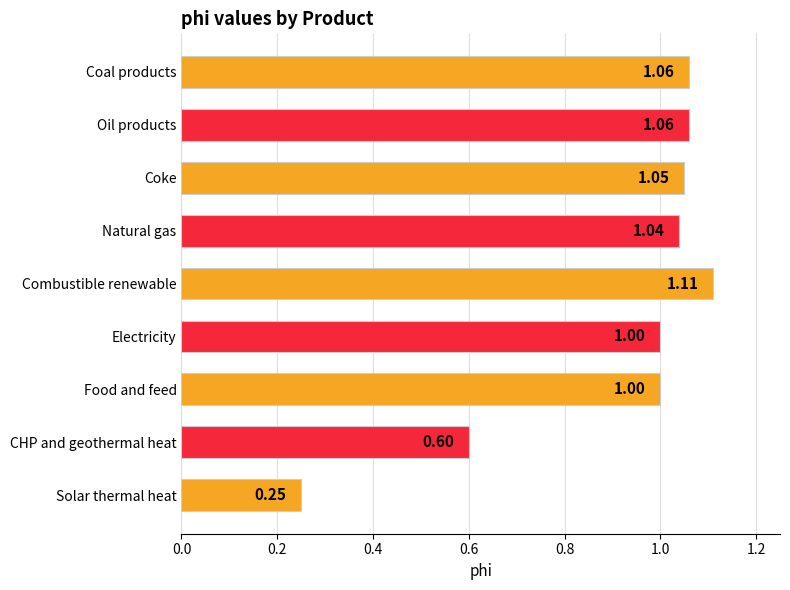

Which has a higher value, Food and feed or Coke?

Coke